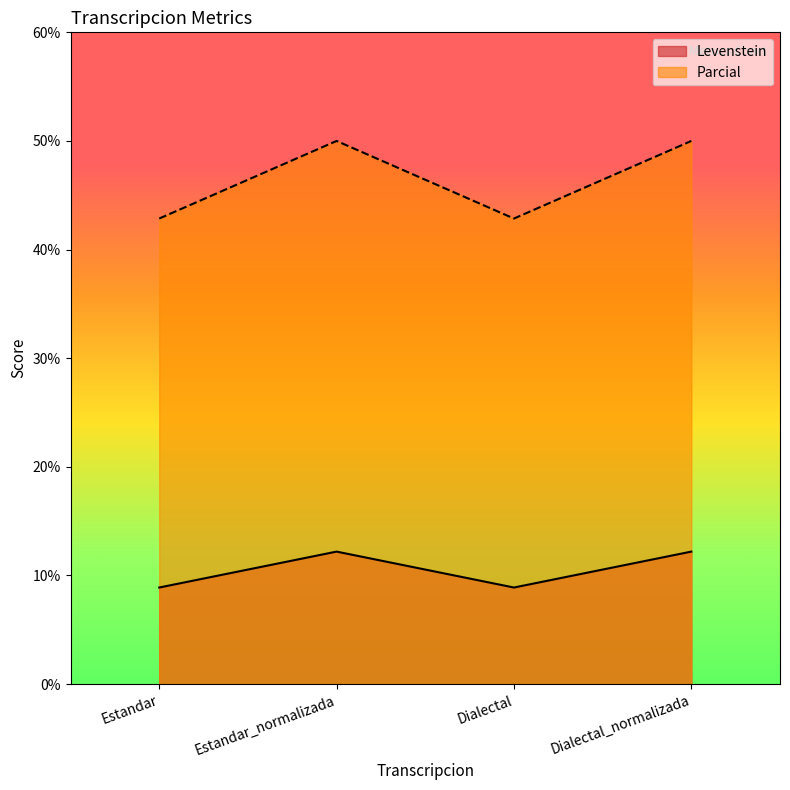

Reading left to right, transcribe all the data shown in this chart.

Levenstein: Estandar=8.9	Estandar_normalizada=12.2	Dialectal=8.9	Dialectal_normalizada=12.2
Parcial: Estandar=42.9	Estandar_normalizada=50.0	Dialectal=42.9	Dialectal_normalizada=50.0